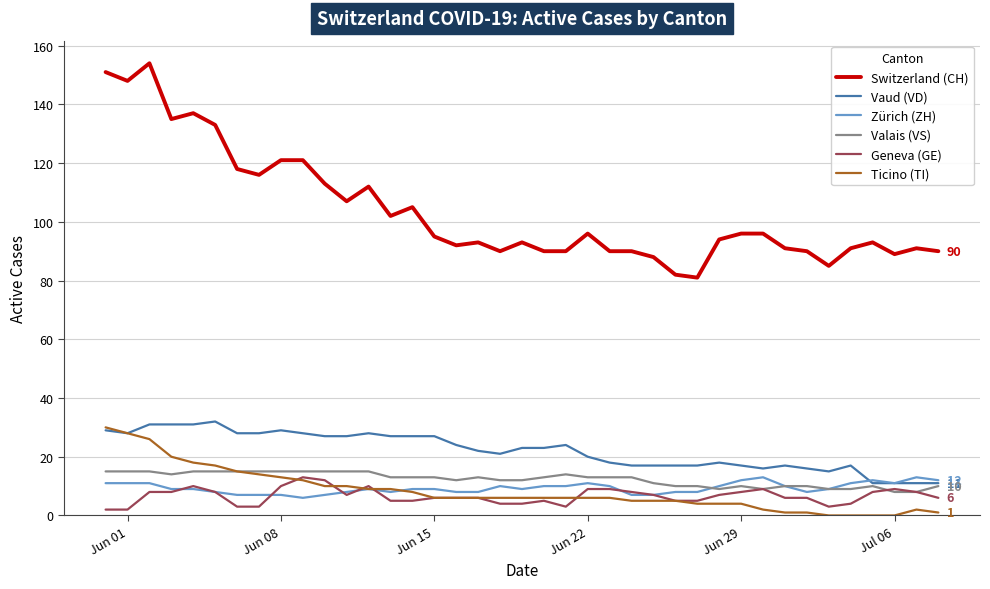

True or false: Valais (VS) and Switzerland (CH) cross at least once.

False